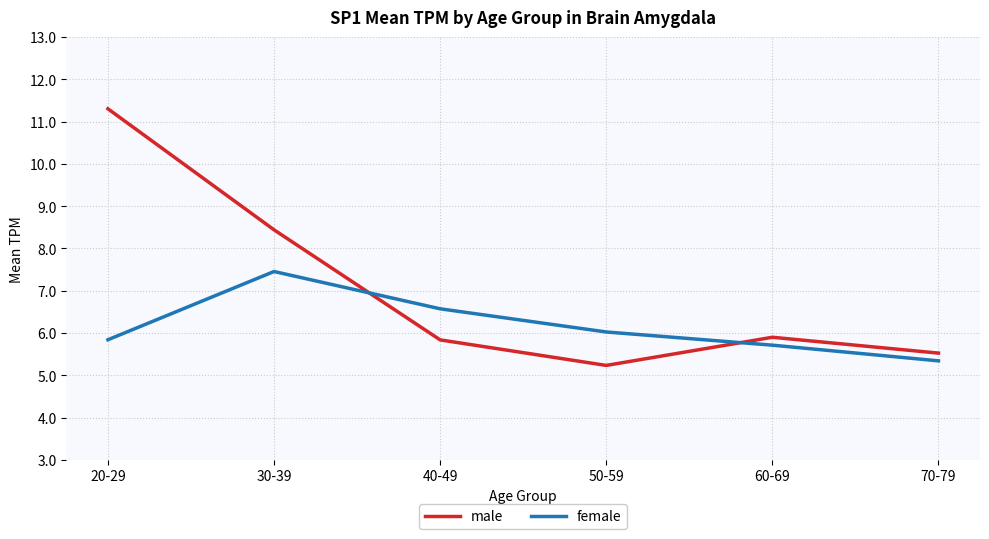

What position from the right is 20-29?

6